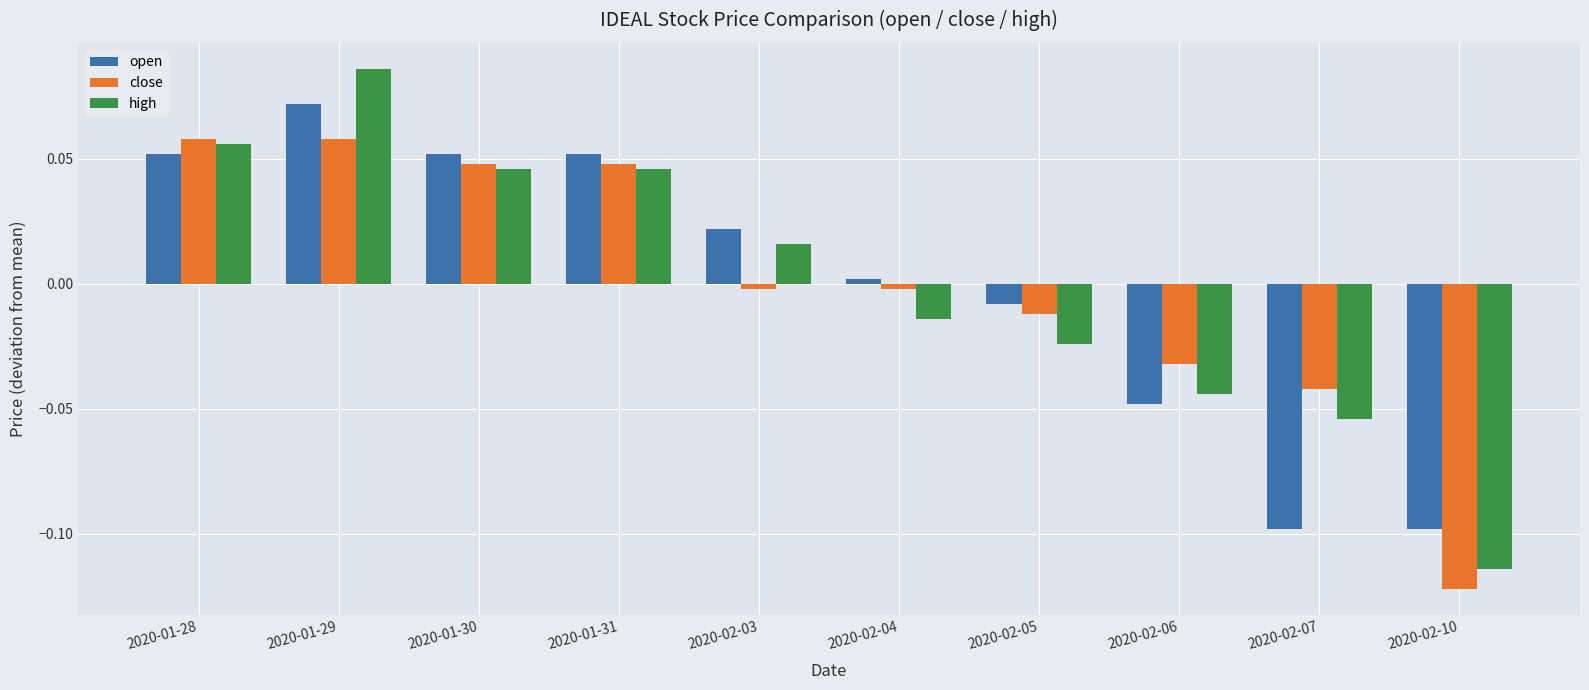

What are all the series names shown in the legend?

open, close, high